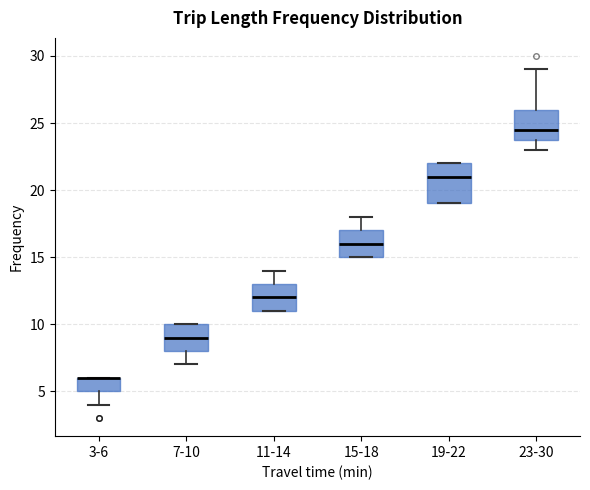

Reading left to right, read every box against the y-axis: the position of its median line, the range the box covers, and the ends of its whiskers. The values are not printed on the chart, so give them approximately, as read against the axis.

3-6: median 6.0 (drawn on the box's upper edge), box 5.0 to 6.0, whiskers 4.0 to 6.0
7-10: median 9.0, box 8.0 to 10.0, whiskers 7.0 to 10.0
11-14: median 12.0, box 11.0 to 13.0, whiskers 11.0 to 14.0
15-18: median 16.0, box 15.0 to 17.0, whiskers 15.0 to 18.0
19-22: median 21.0, box 19.0 to 22.0, whiskers 19.0 to 22.0
23-30: median 24.5, box 24.0 to 26.0, whiskers 23.0 to 29.0